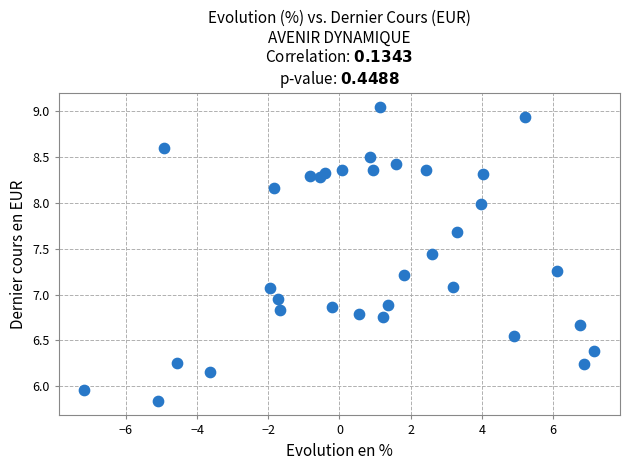

What is the range of X values (max minus min)?

14.3